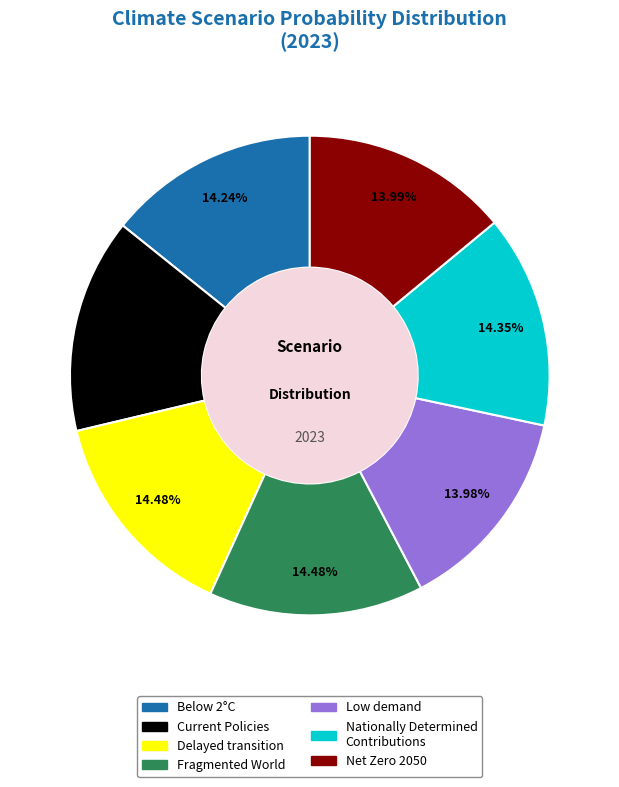

Does Low demand account for over 50% of the chart?

No